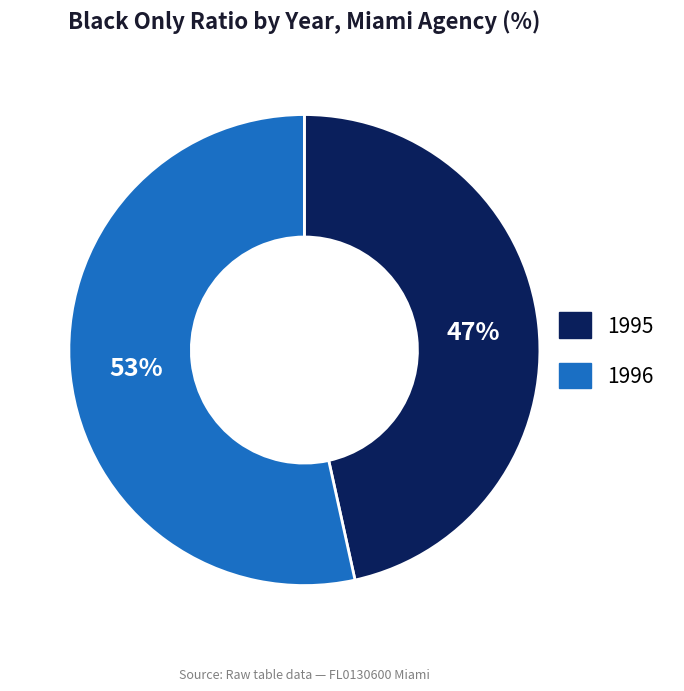

Does any single category account for the majority?

Yes